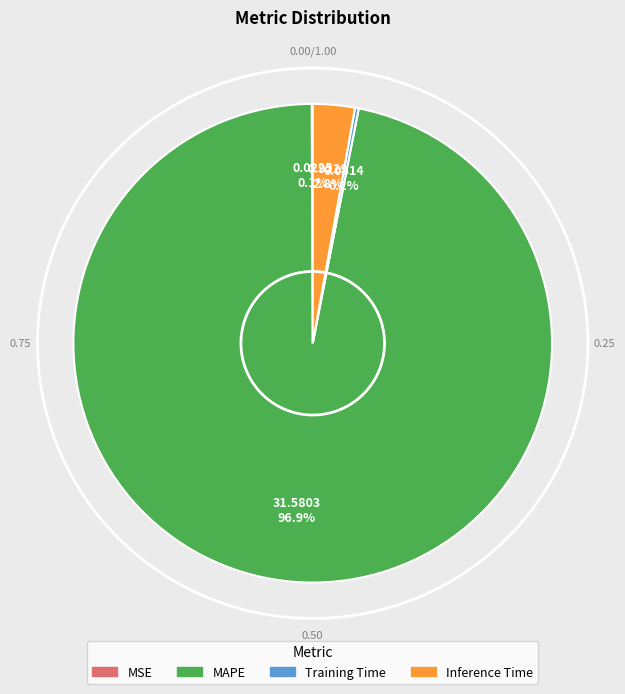

Which slice represents more than half of the pie?

MAPE